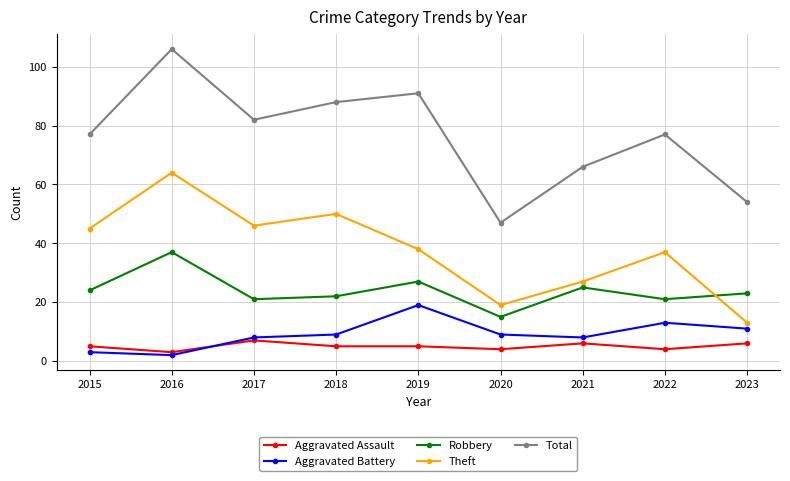

True or false: Aggravated Battery and Total intersect in this chart.

False